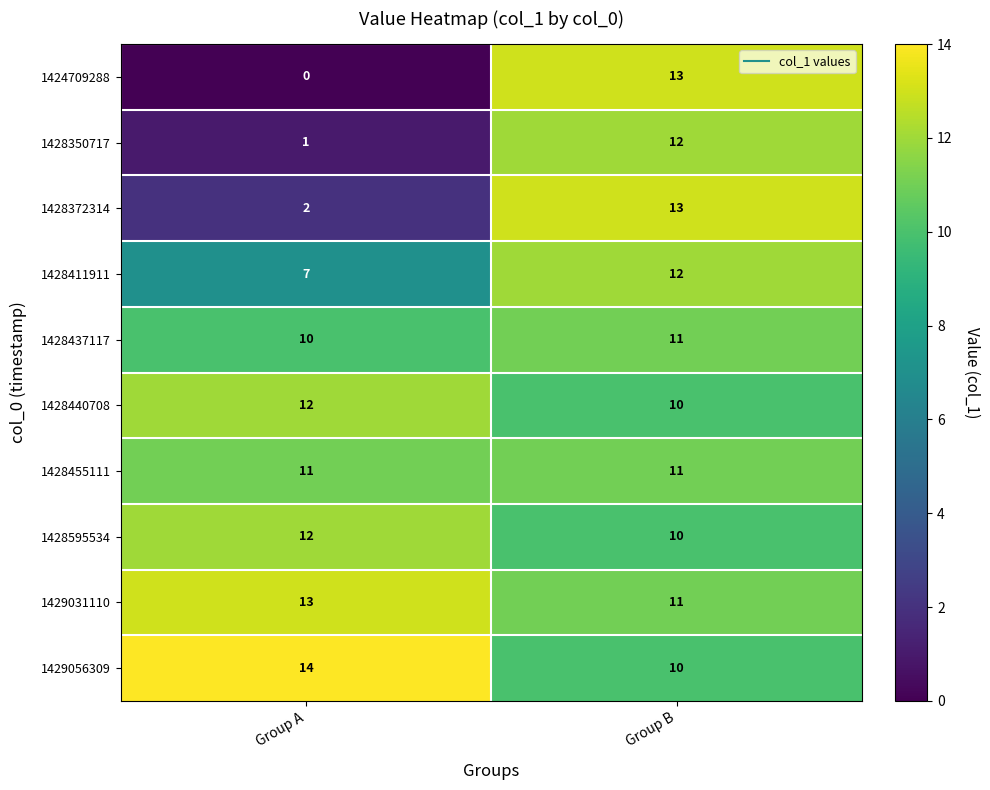

How many data points in 1428595534 are less than 12?

1